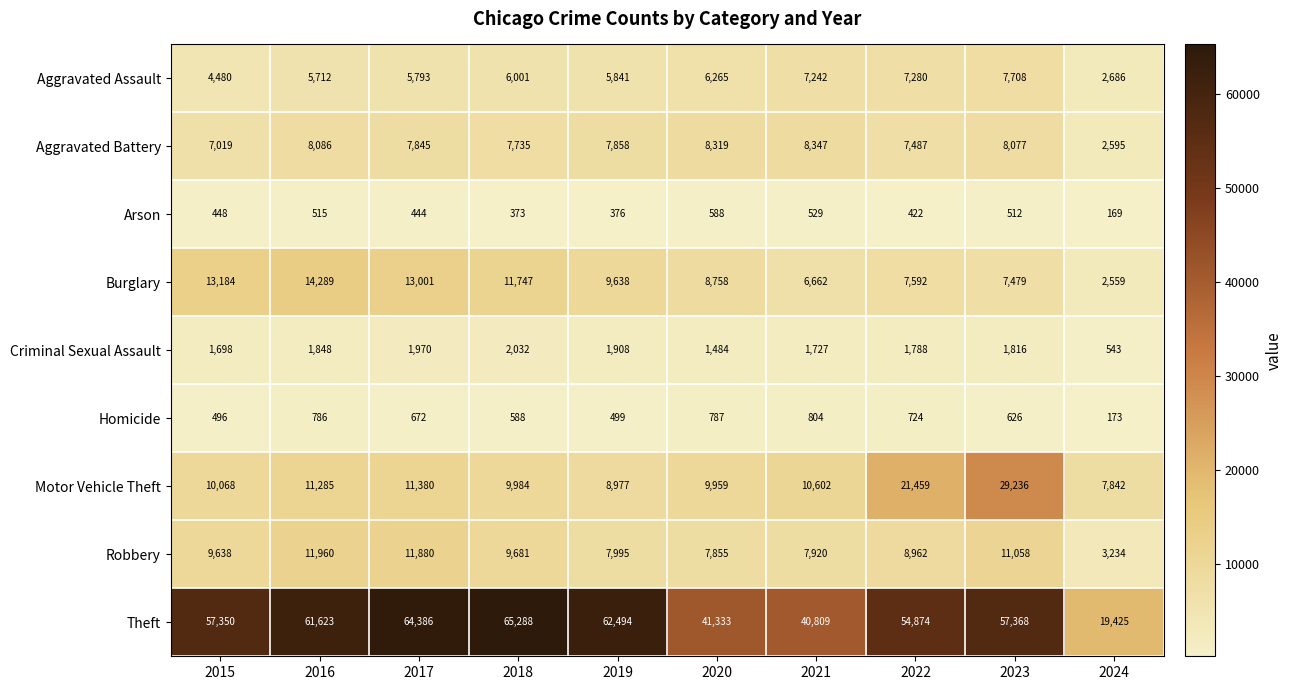

Which category has the highest value across all series?

2018